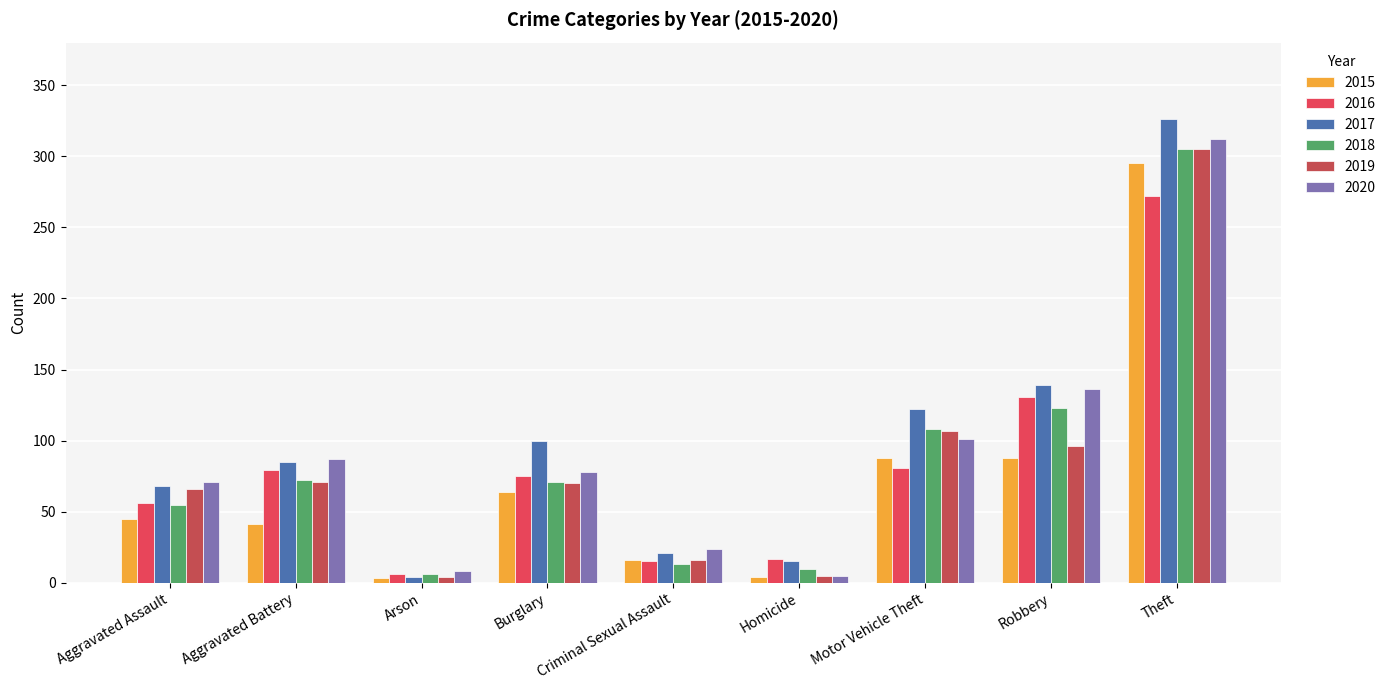

At which category does the chart reach its peak across all series?

Theft